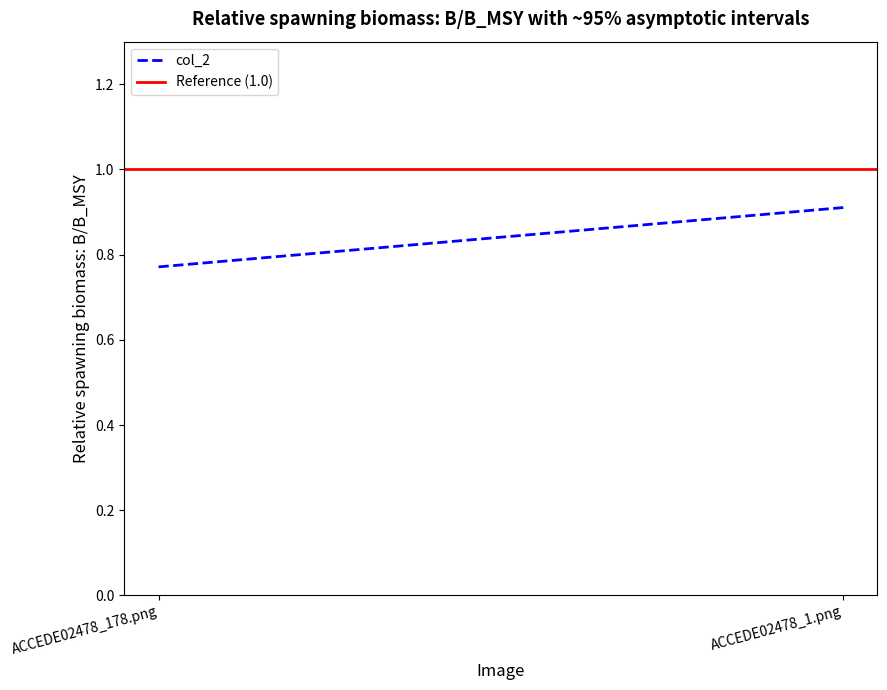

What is the spread (max minus min) of values at ACCEDE02478_178.png?

0.2